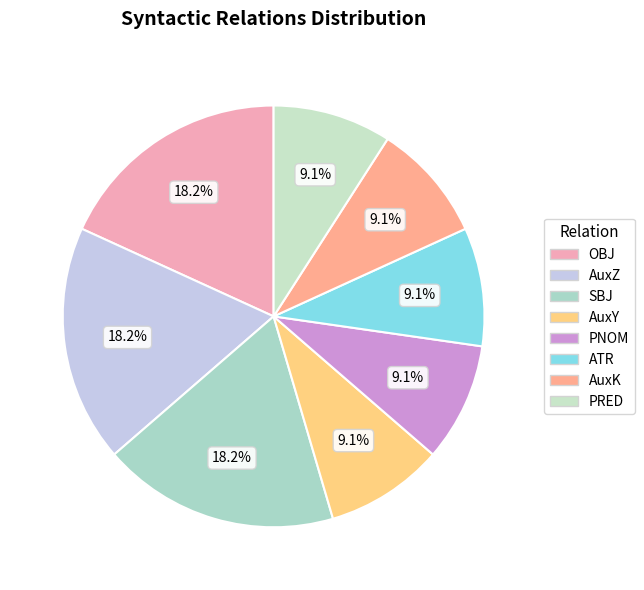

How many segments does this pie chart have?

8